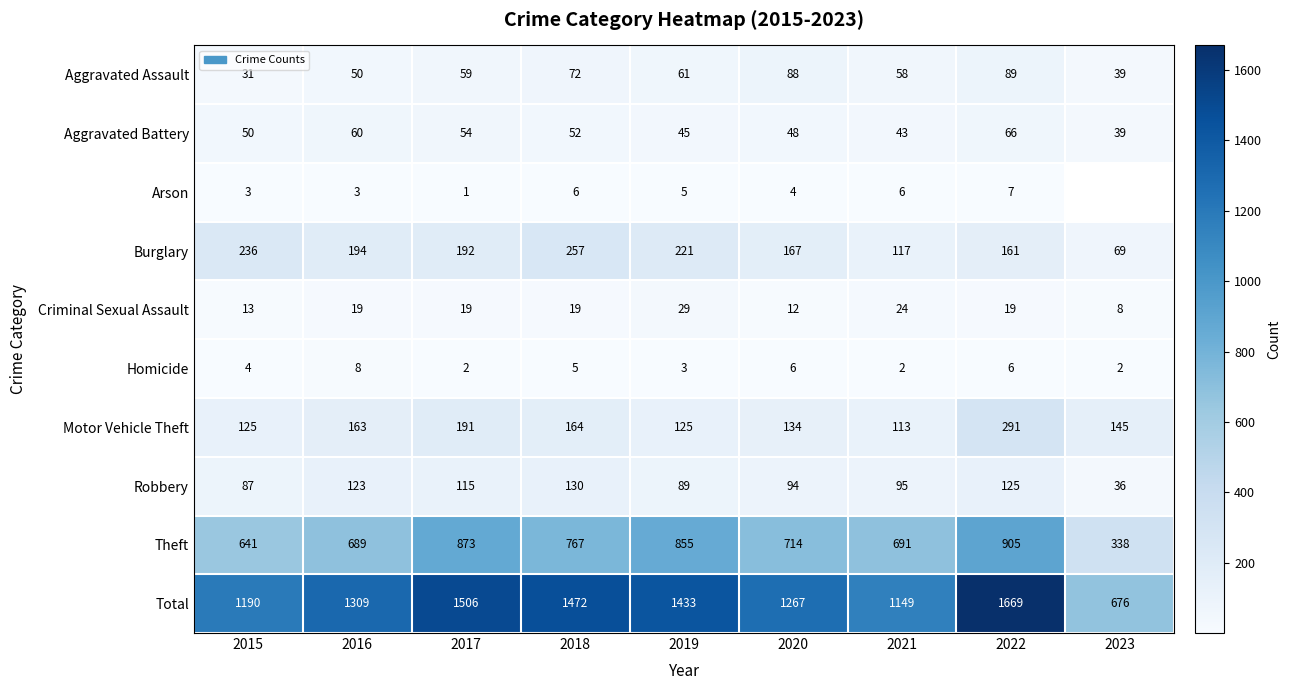

Rank the series at 2015 from highest to lowest value.

Total, Theft, Burglary, Motor Vehicle Theft, Robbery, Aggravated Battery, Aggravated Assault, Criminal Sexual Assault, Homicide, Arson